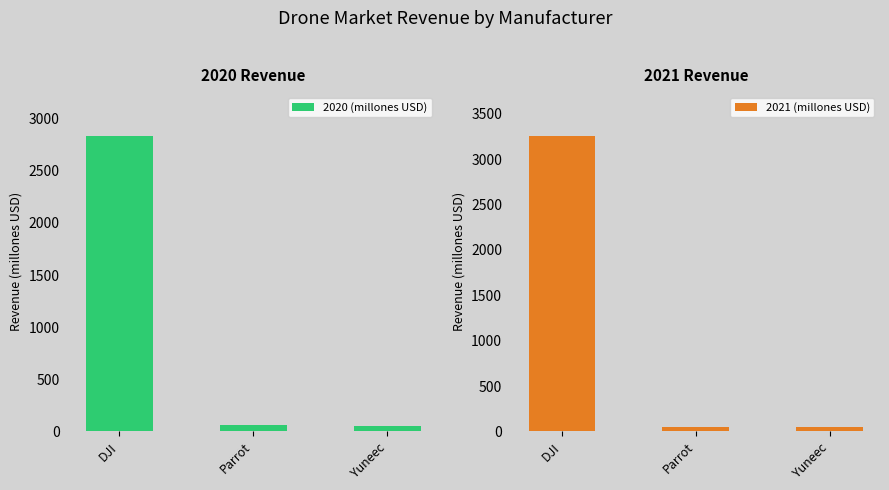

Which series has the widest spread of values?

2021 (millones USD)